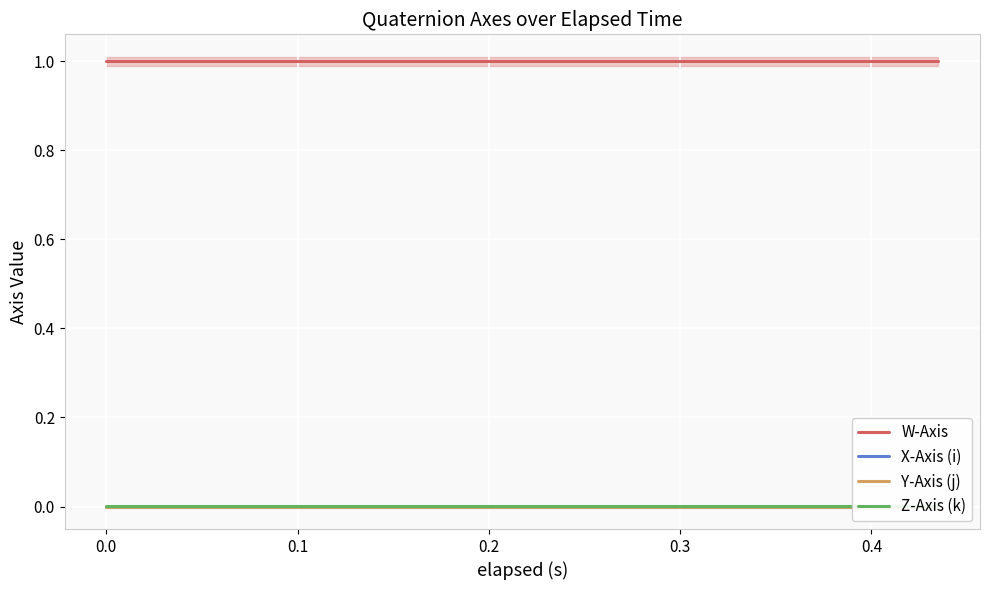

True or false: X-Axis (i) and W-Axis intersect in this chart.

False